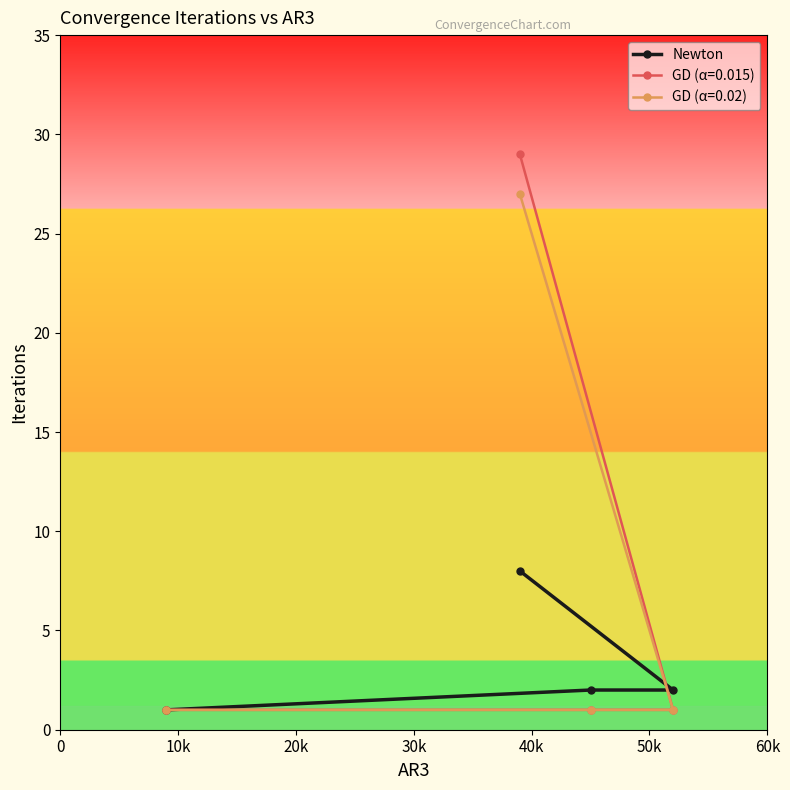

How many lines are shown in the chart?

3